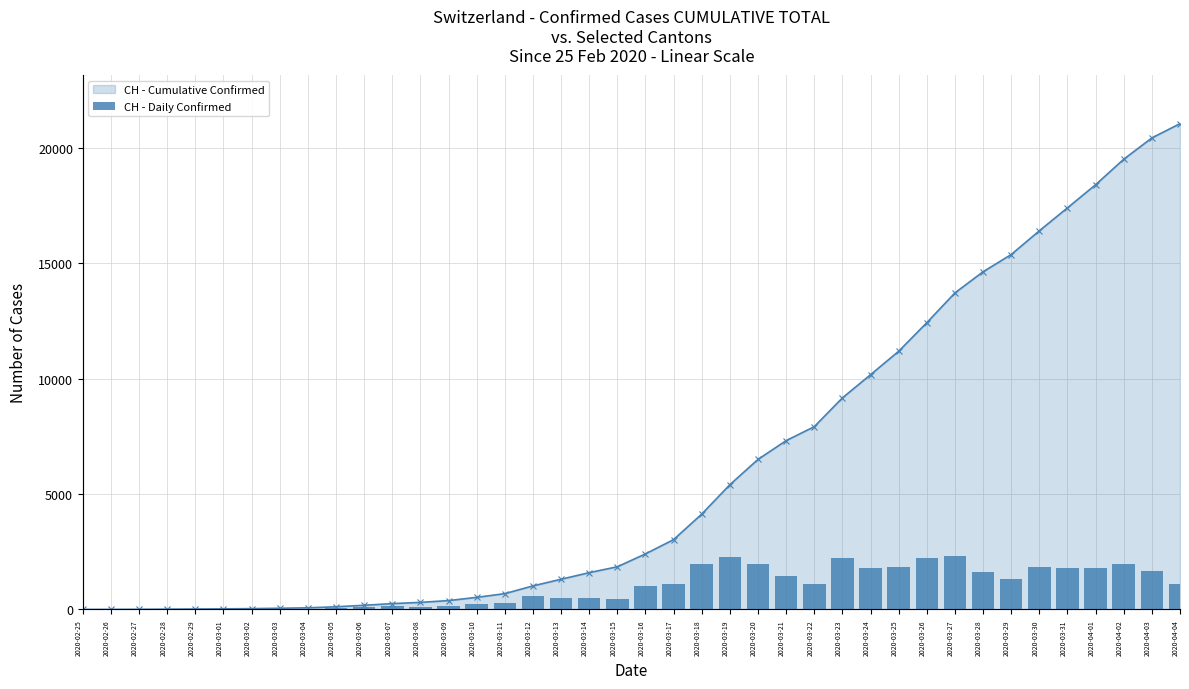

Rank the categories by value from highest to lowest.

2020-03-27, 2020-03-19, 2020-03-23, 2020-03-26, 2020-03-18, 2020-04-02, 2020-03-20, 2020-03-30, 2020-03-25, 2020-03-24, 2020-04-01, 2020-03-31, 2020-04-03, 2020-03-28, 2020-03-21, 2020-03-29, 2020-03-17, 2020-04-04, 2020-03-22, 2020-03-16, 2020-03-12, 2020-03-13, 2020-03-14, 2020-03-15, 2020-03-11, 2020-03-10, 2020-03-09, 2020-03-07, 2020-03-06, 2020-03-08, 2020-03-05, 2020-03-04, 2020-03-03, 2020-03-02, 2020-02-29, 2020-03-01, 2020-02-28, 2020-02-27, 2020-02-26, 2020-02-25